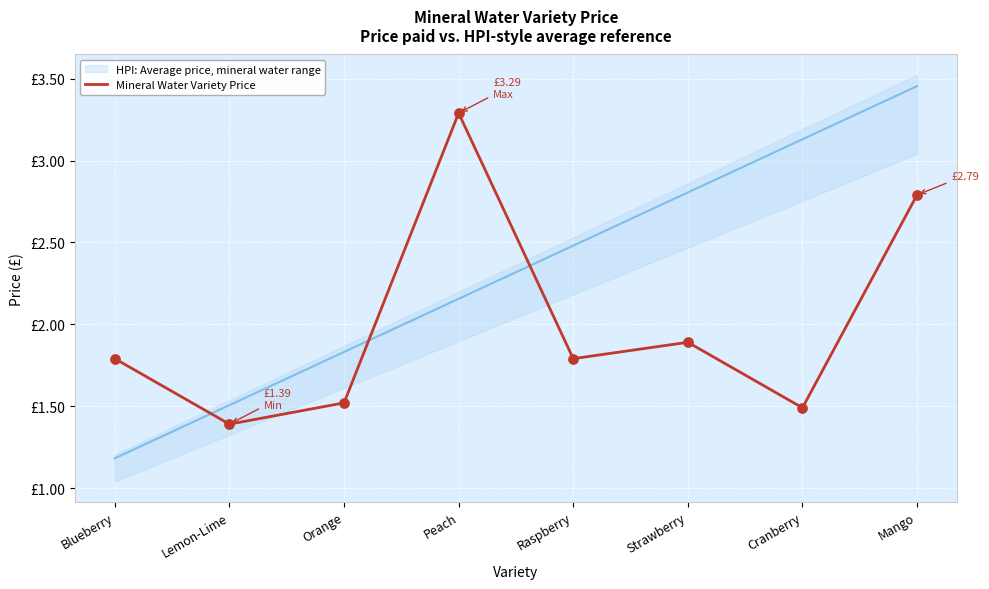

Which has a higher value, Strawberry or Blueberry?

Strawberry